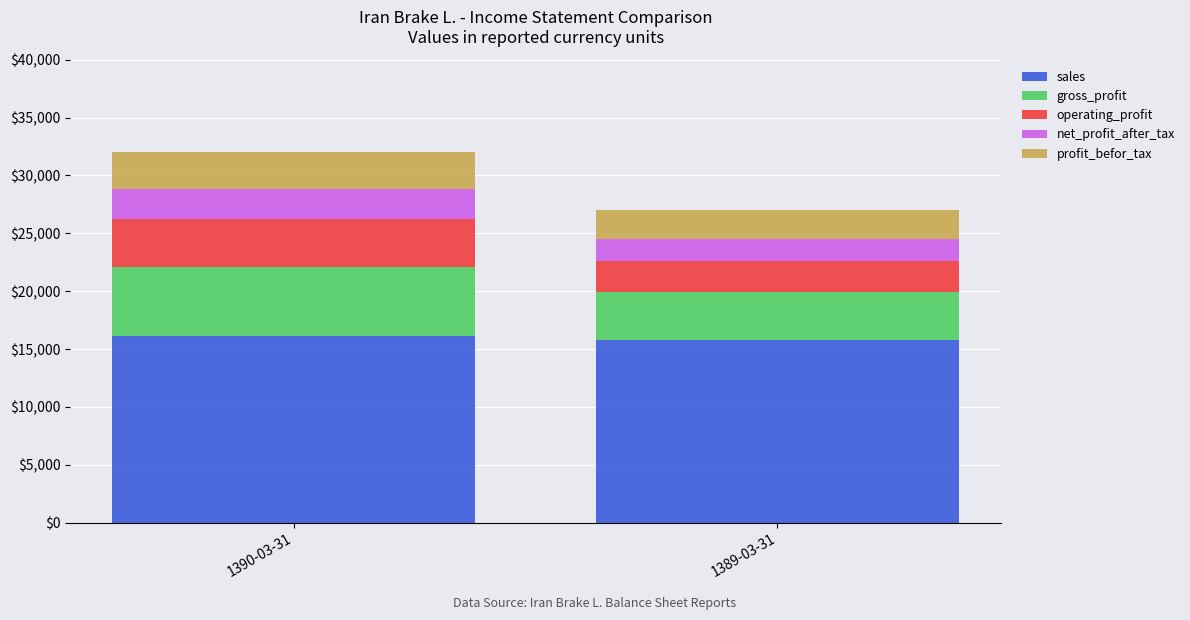

What is the highest value of the sales series?

16124